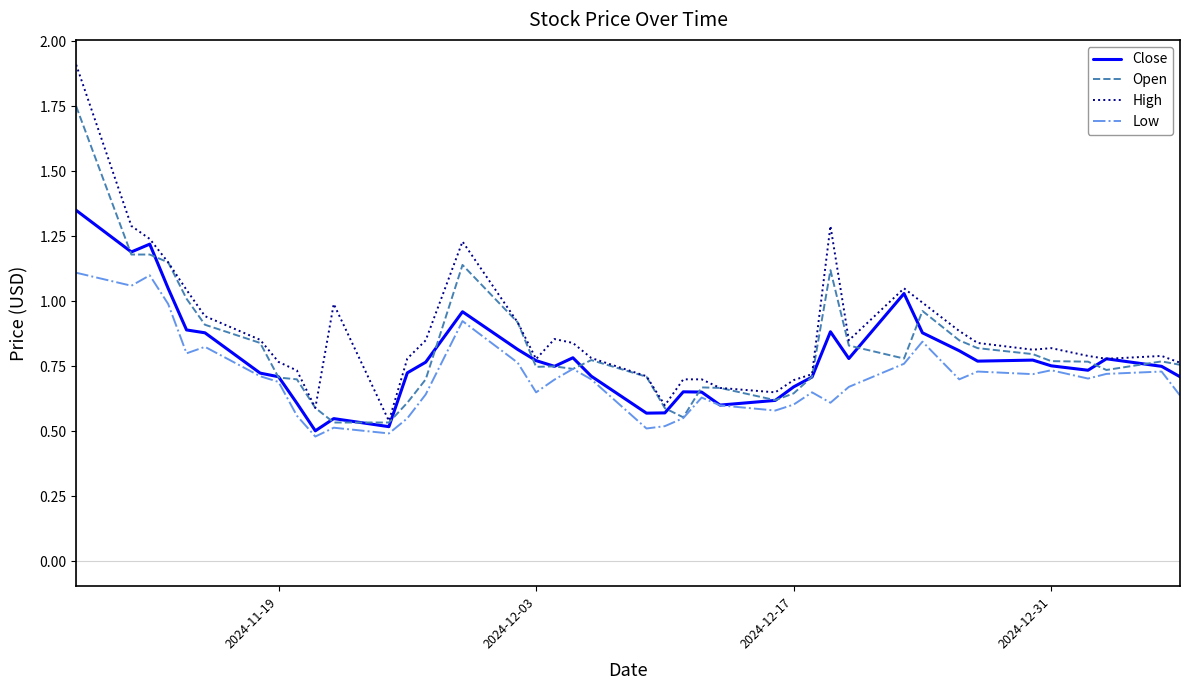

True or false: Low and High intersect in this chart.

False